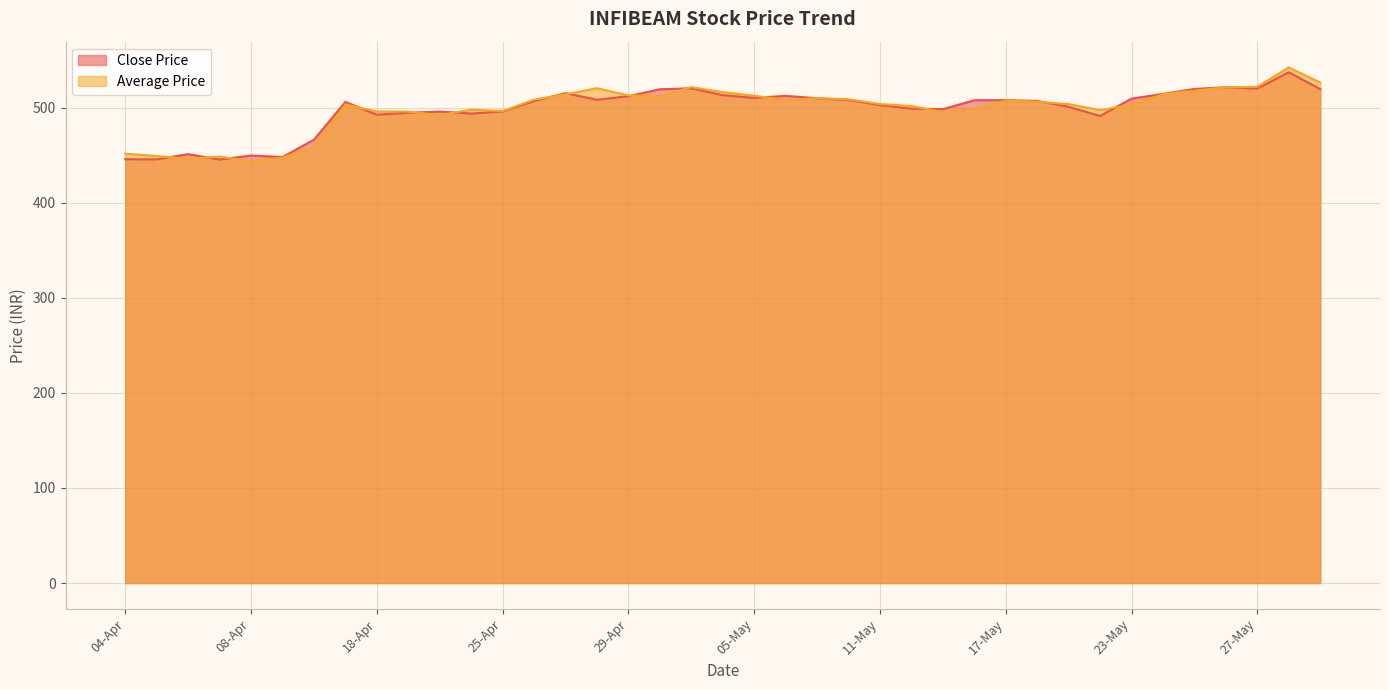

How many interior local valleys does the Close Price series have?

10